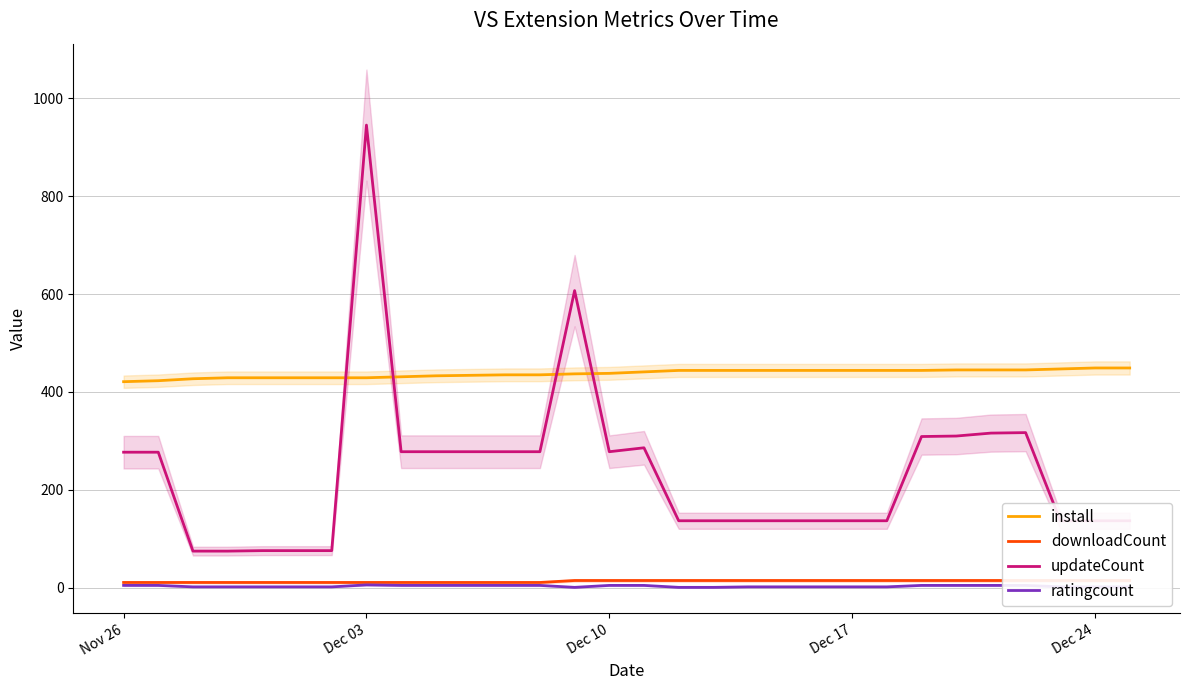

At how many categories does at least one series exceed 200?

30